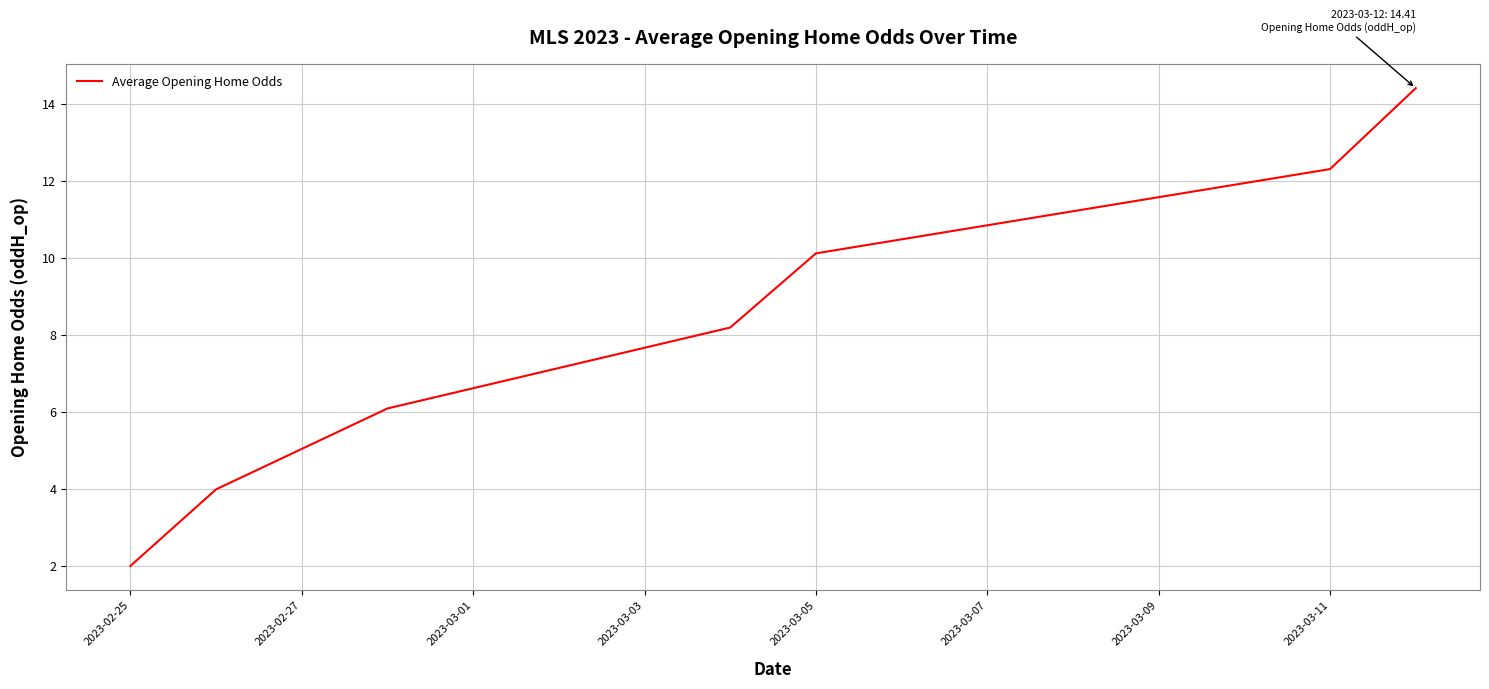

Reading left to right, extract all data points from this chart.

2.0	4.0	6.1	8.2	10.1	12.3	14.4